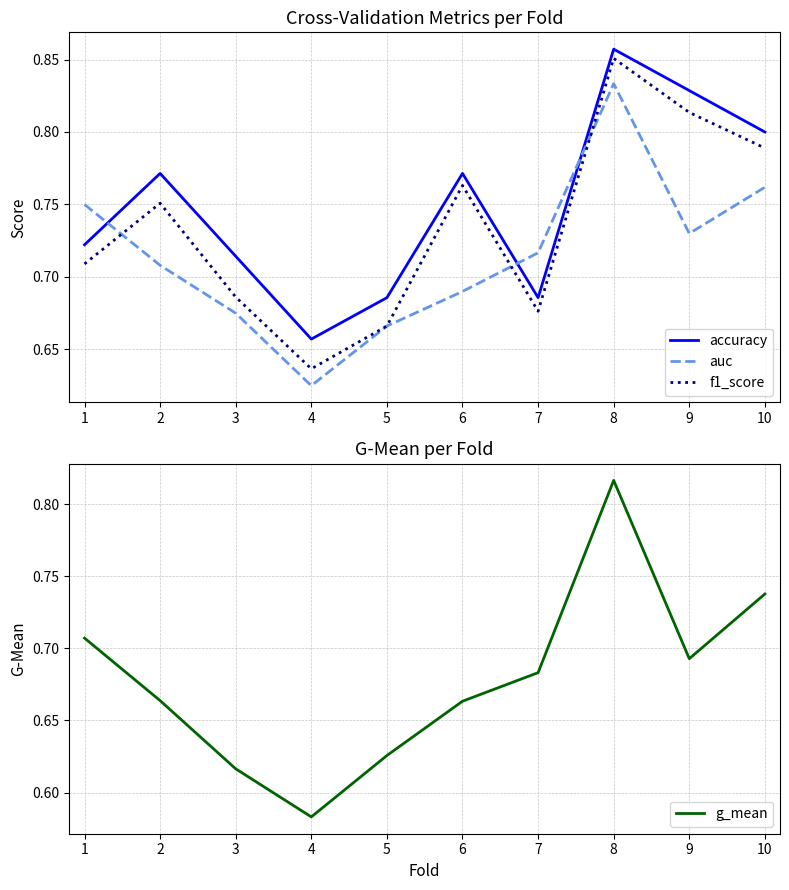

True or false: accuracy has more than 2 points higher than both neighbors.

True